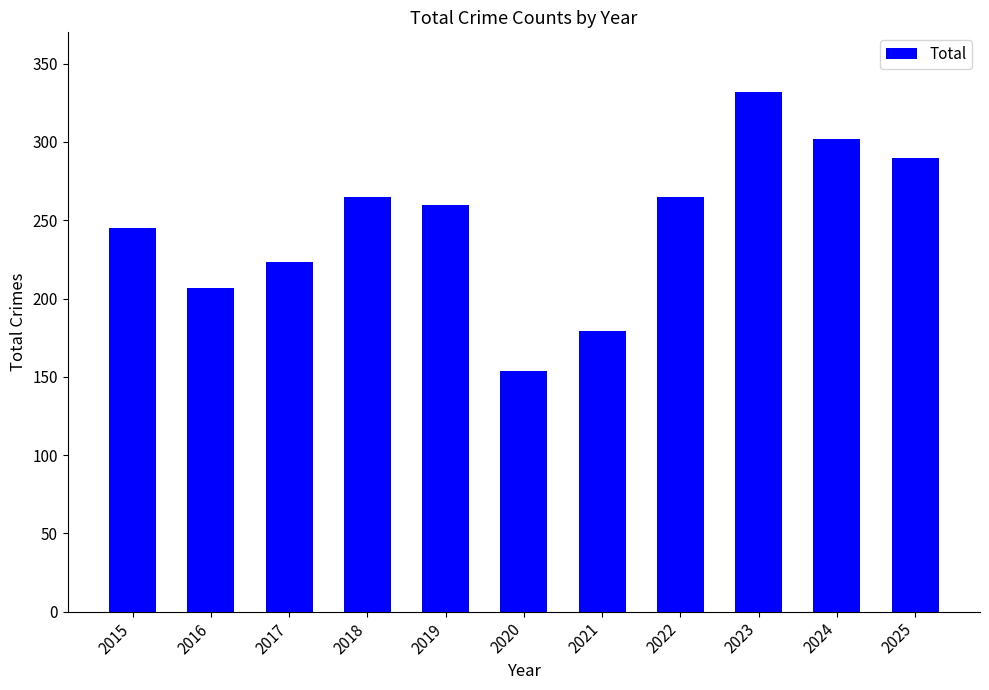

What is the average value?

247